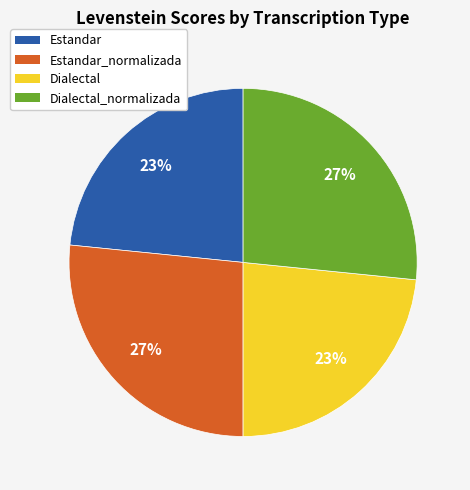

True or false: Estandar_normalizada accounts for 27% of the total.

True